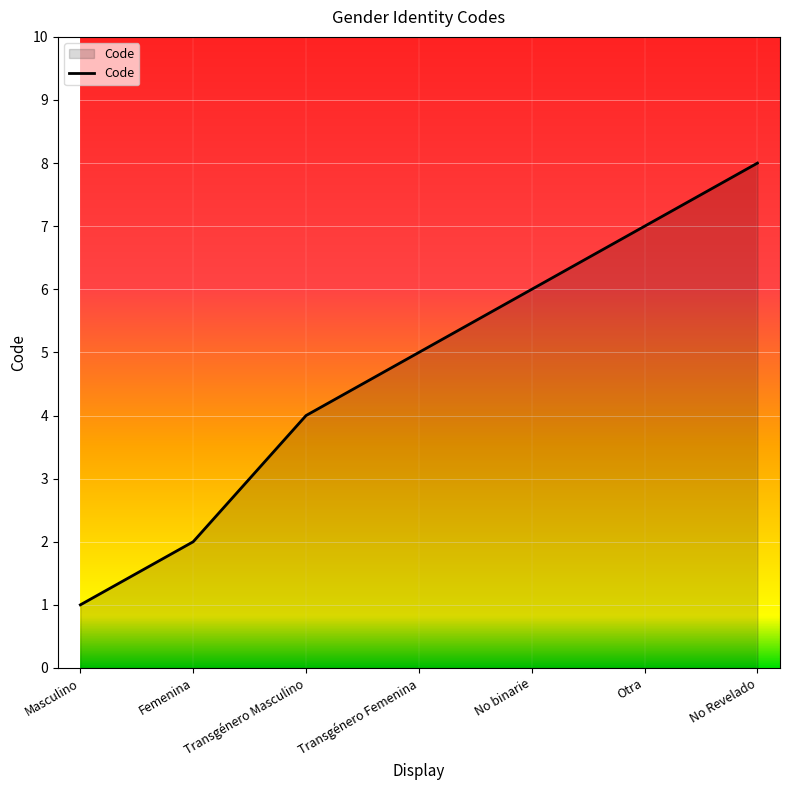

What position from the left is Femenina?

2